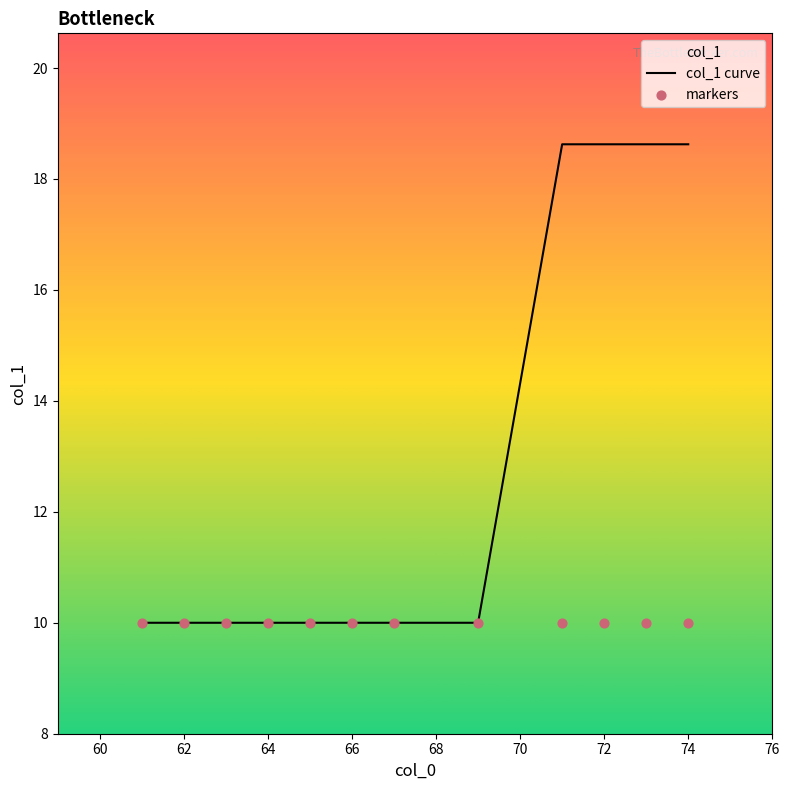

What is the maximum value for col_1 curve?

18.6